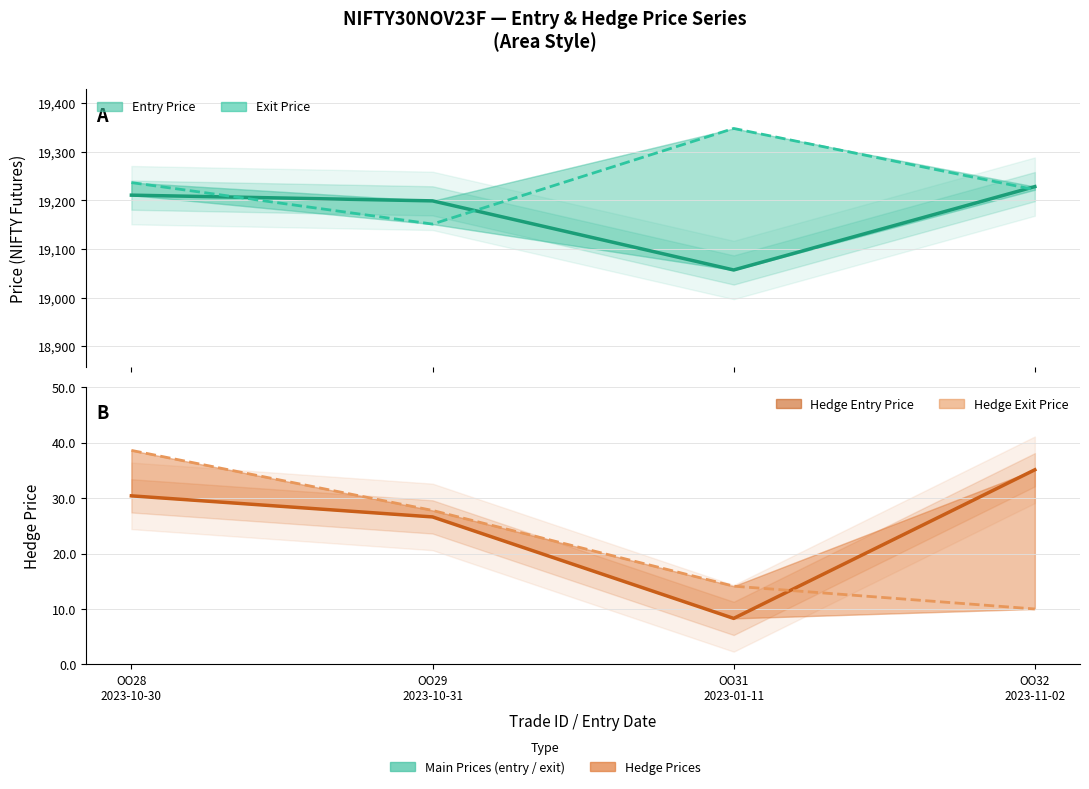

Where is the first local minimum for exit_price?

OO29
2023-10-31